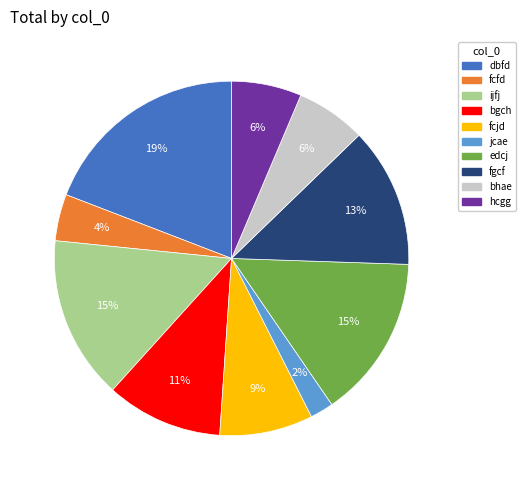

Is the sum of fcfd and fcjd greater than half?

No